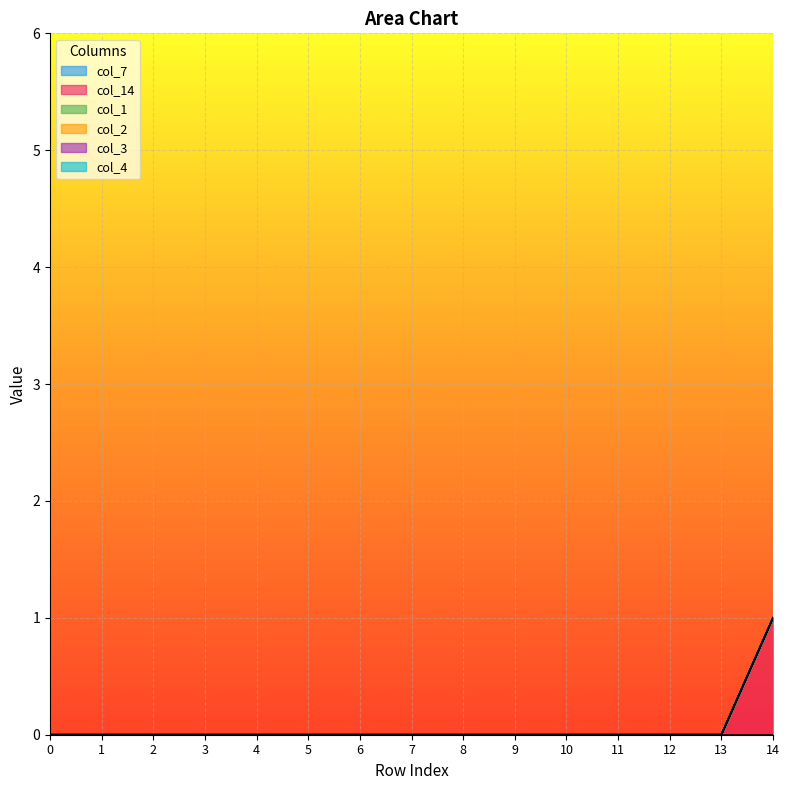

List the series in order of their peak value, highest first.

col_14, col_7, col_1, col_2, col_3, col_4